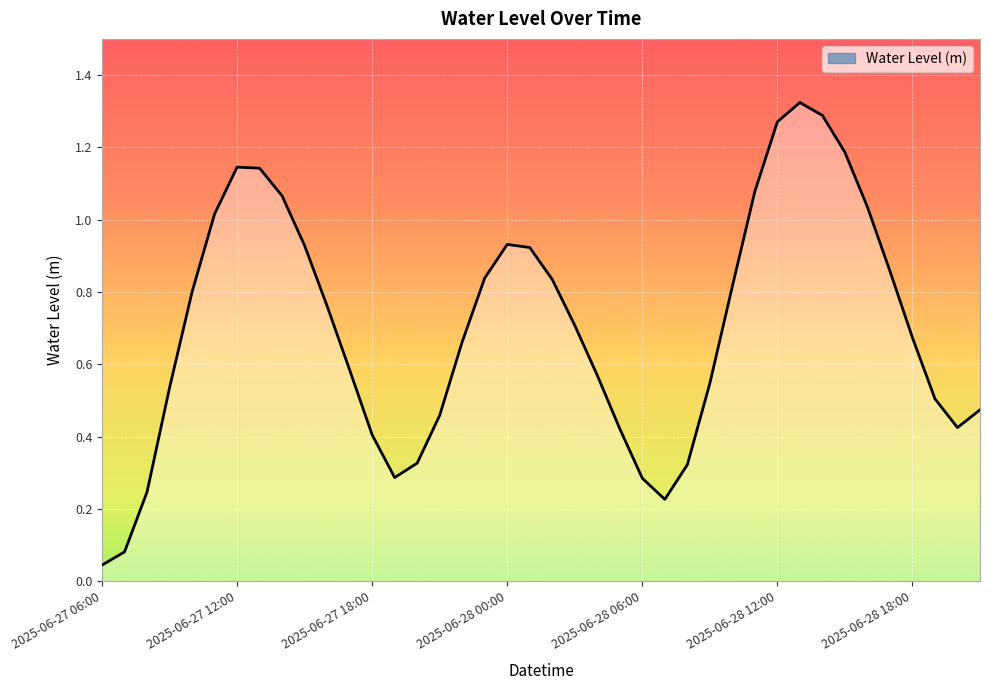

List the labels in order of value, smallest first.

2025-06-27 06:00, 2025-06-27 07:00, 2025-06-28 07:00, 2025-06-27 08:00, 2025-06-28 06:00, 2025-06-27 19:00, 2025-06-28 08:00, 2025-06-27 20:00, 2025-06-27 18:00, 2025-06-28 05:00, 2025-06-28 20:00, 2025-06-27 21:00, 2025-06-28 21:00, 2025-06-28 19:00, 2025-06-27 09:00, 2025-06-28 09:00, 2025-06-28 04:00, 2025-06-27 17:00, 2025-06-27 22:00, 2025-06-28 18:00, 2025-06-28 03:00, 2025-06-27 16:00, 2025-06-27 10:00, 2025-06-28 10:00, 2025-06-28 02:00, 2025-06-27 23:00, 2025-06-28 17:00, 2025-06-28 01:00, 2025-06-27 15:00, 2025-06-28 00:00, 2025-06-27 11:00, 2025-06-28 16:00, 2025-06-27 14:00, 2025-06-28 11:00, 2025-06-27 13:00, 2025-06-27 12:00, 2025-06-28 15:00, 2025-06-28 12:00, 2025-06-28 14:00, 2025-06-28 13:00